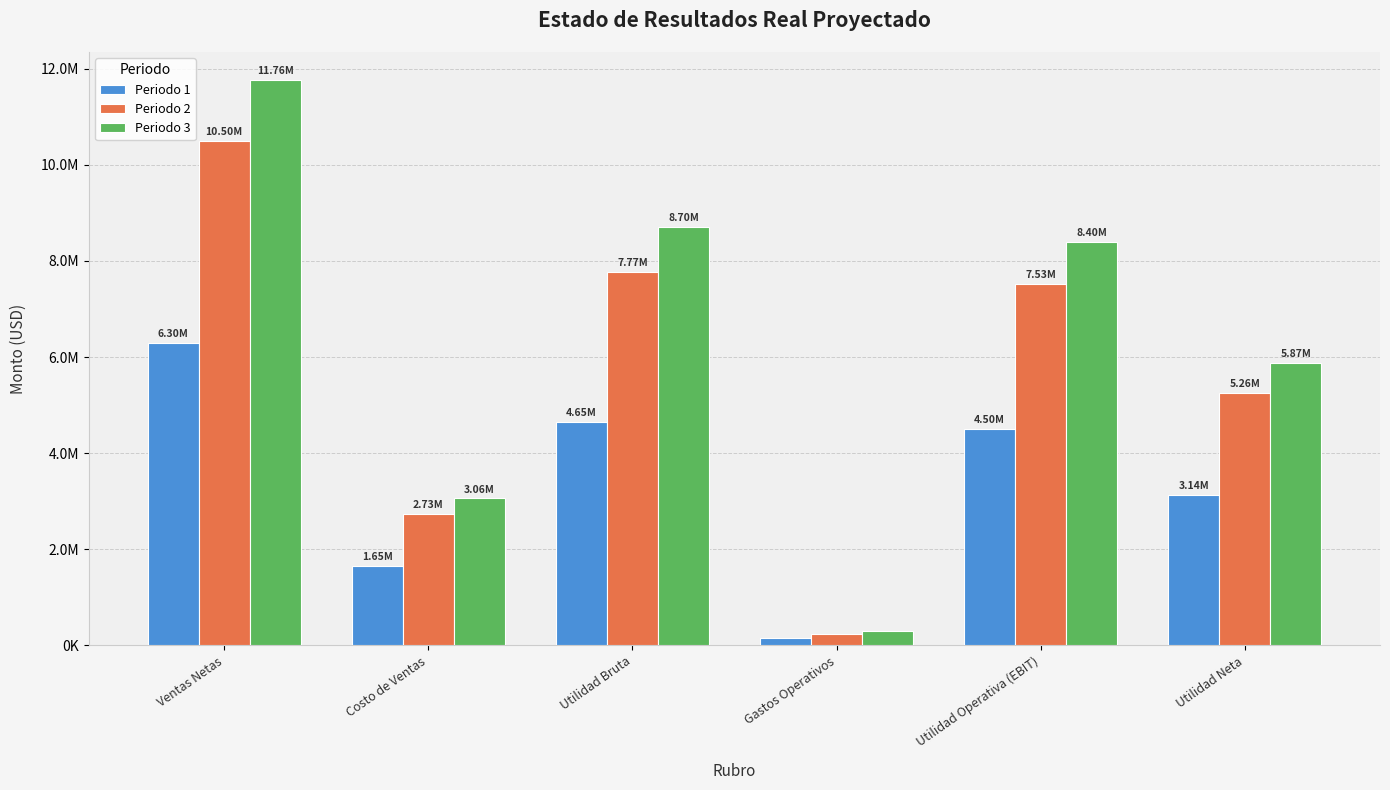

Does the chart contain any negative values?

No